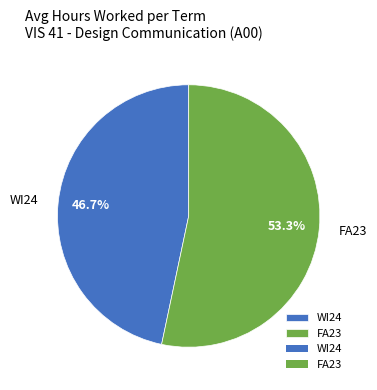

Which slice represents more than half of the pie?

FA23